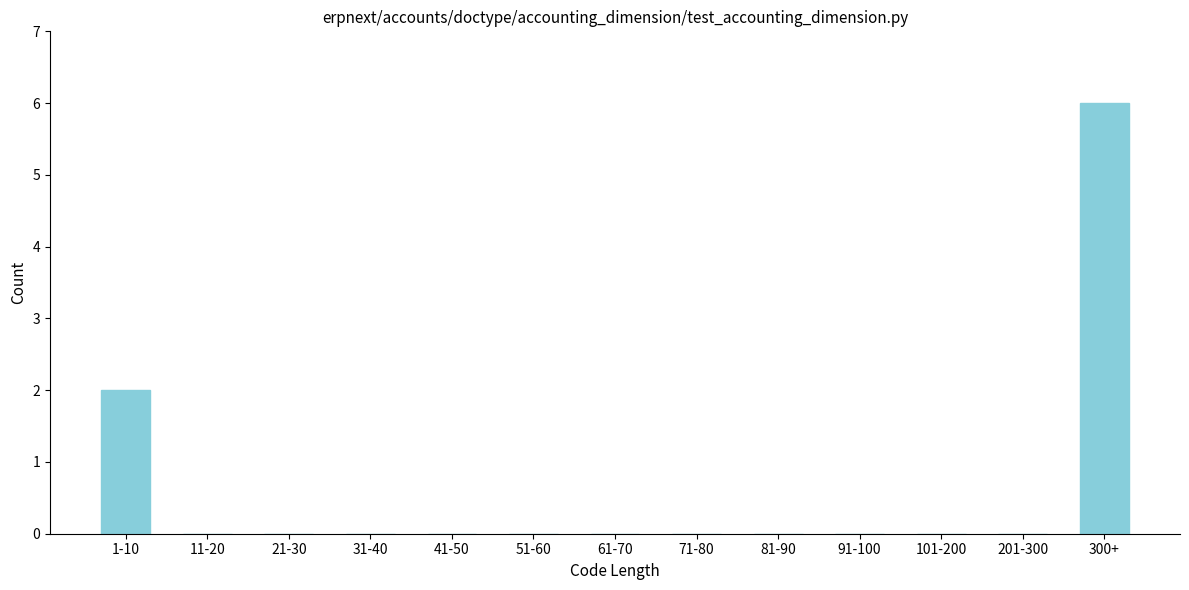

Reading left to right, list all the values displayed in this chart.

1-10=2	11-20=0	21-30=0	31-40=0	41-50=0	51-60=0	61-70=0	71-80=0	81-90=0	91-100=0	101-200=0	201-300=0	300+=6